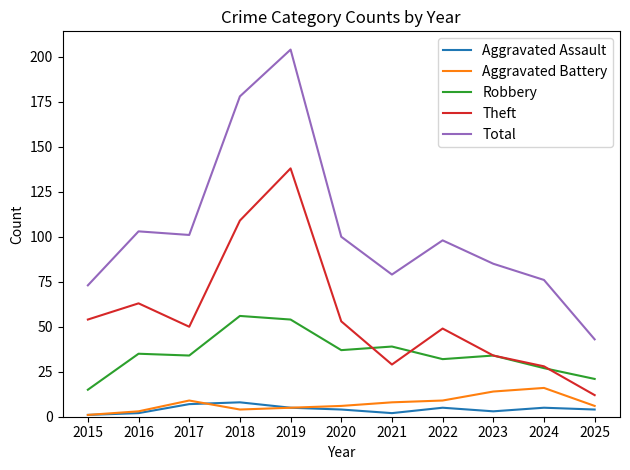

What is the minimum value for Theft?

12